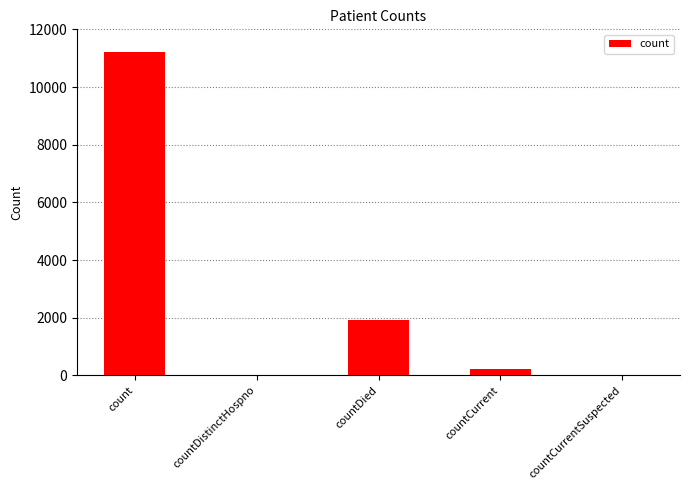

True or false: the data shows 219 at countCurrent.

True